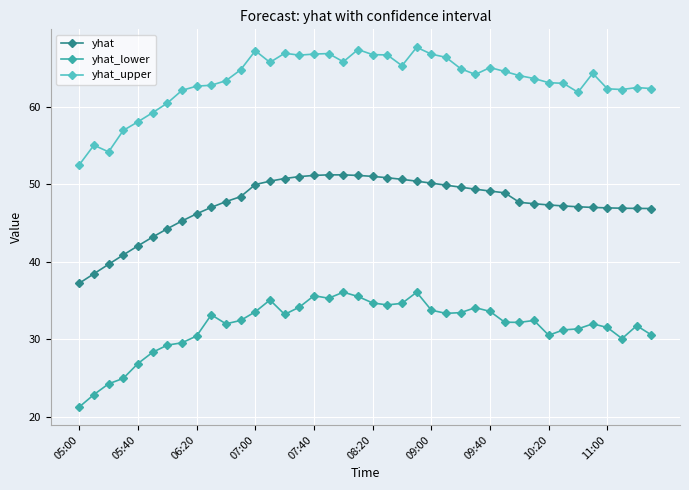

How many lines are shown in the chart?

3